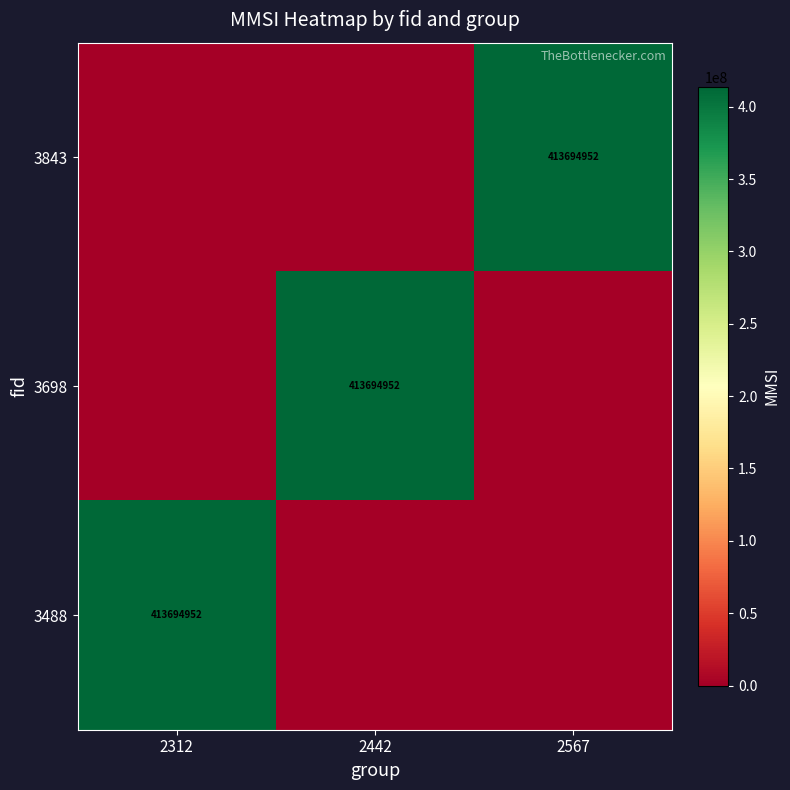

The 3843 series shows 644288529 at 2567. True or false?

False